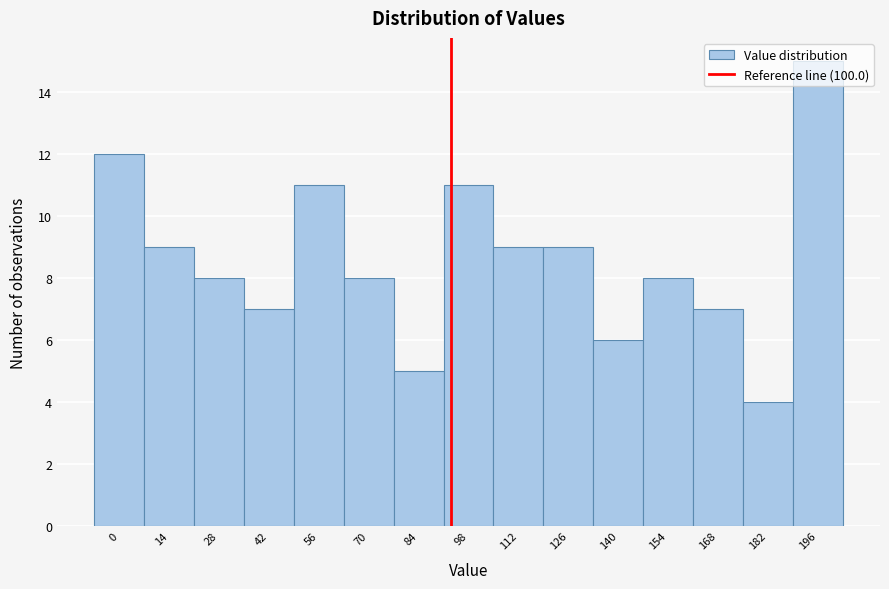

What is the smallest value displayed?

4